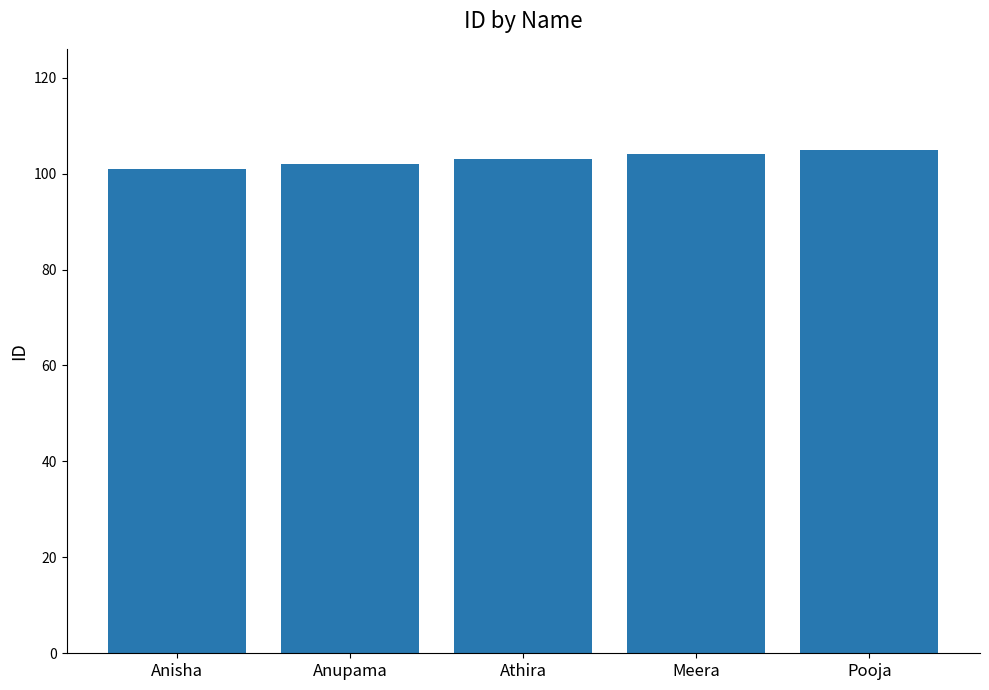

What is the minimum value shown in the chart?

101